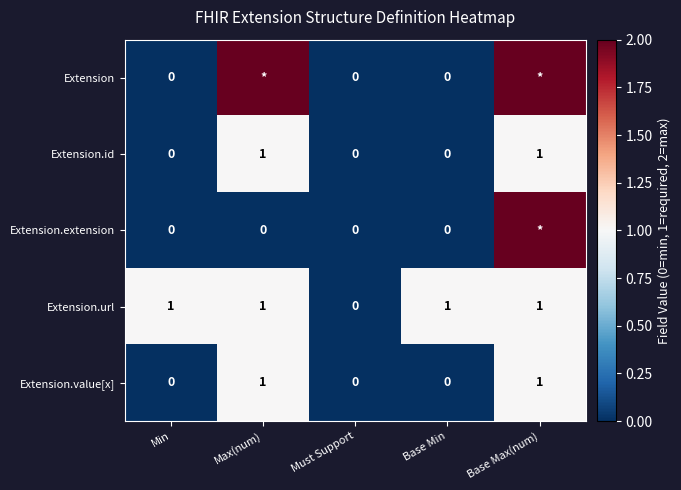

True or false: Extension.value[x] has a value of 1 at Must Support.

False